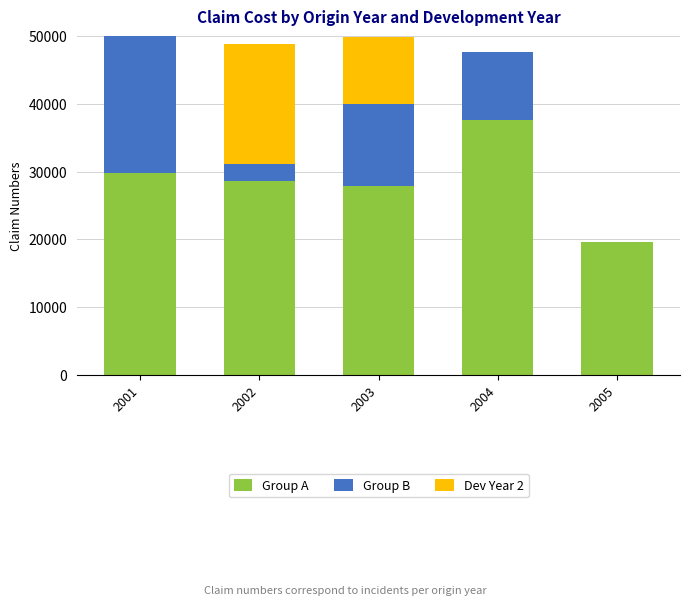

At which label is Dev Year 2 closest to 8877?

2003